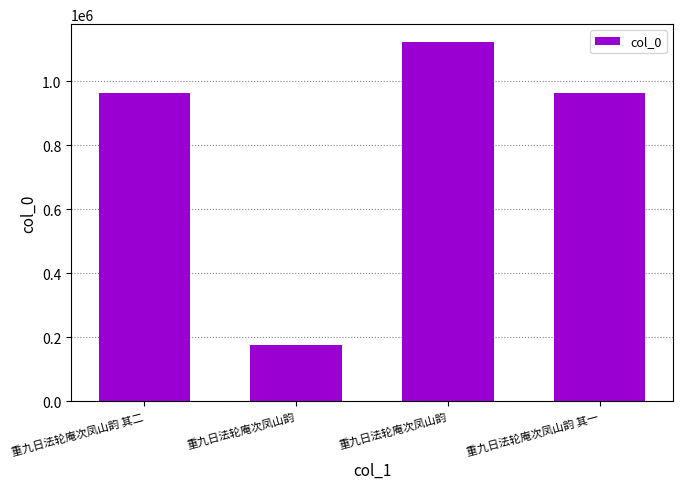

Does the chart contain stacked bars?

No